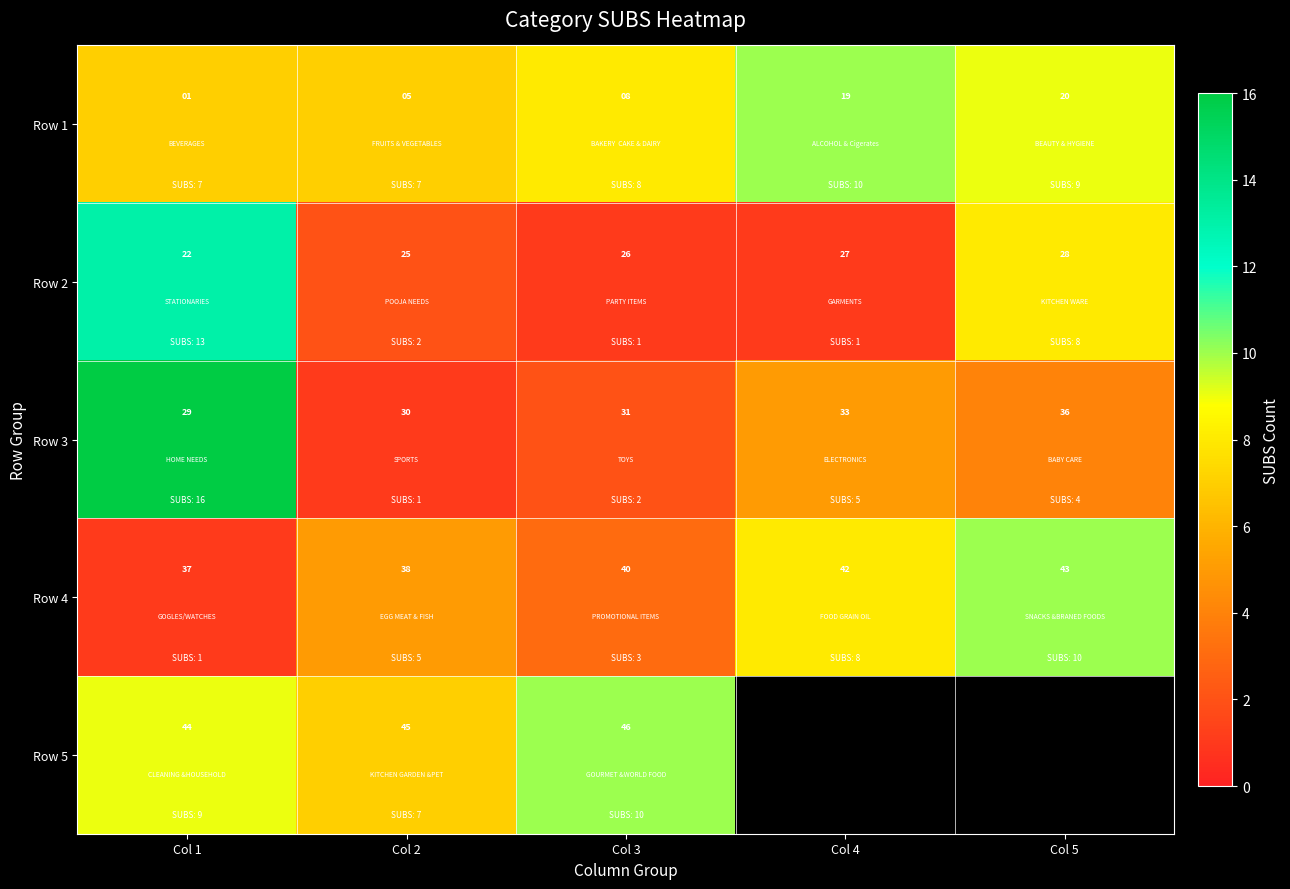

At Col 2, list the series in order from smallest to largest.

Row 1, Row 2, Row 3, Row 4, Row 5